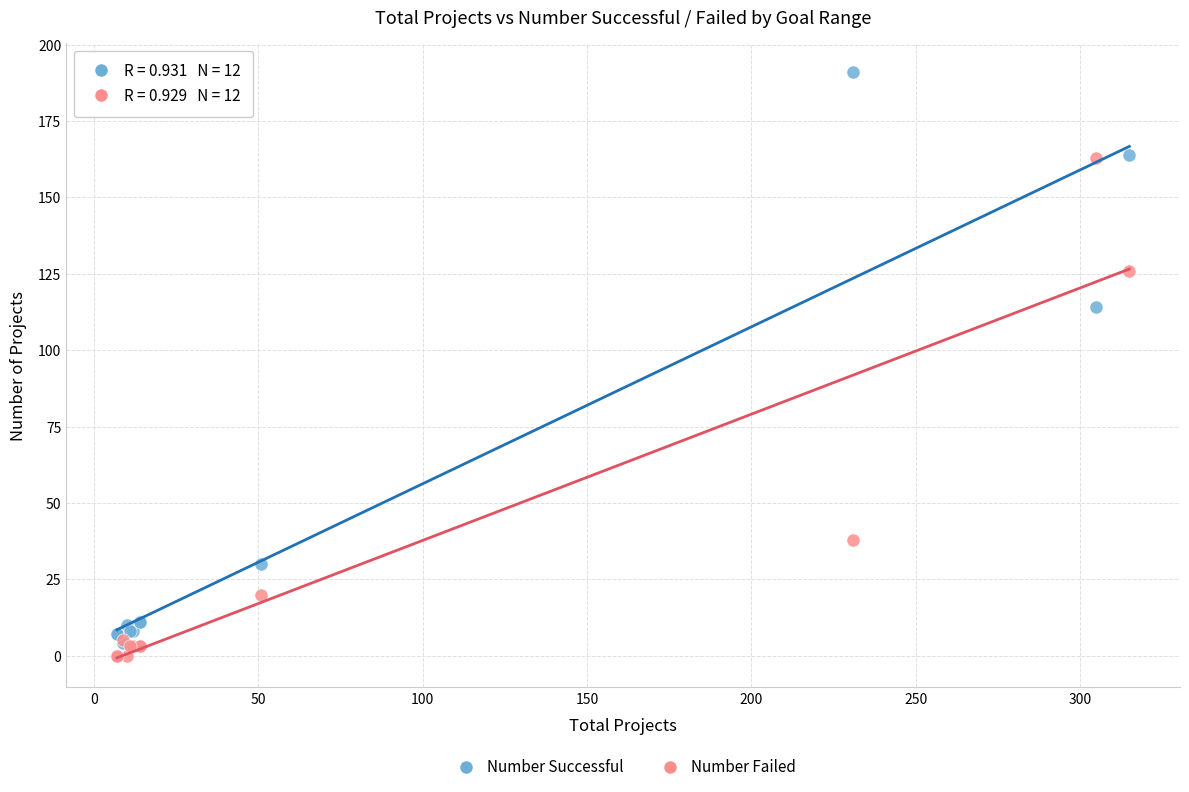

Across all series, what Y value is closest to 95?

114